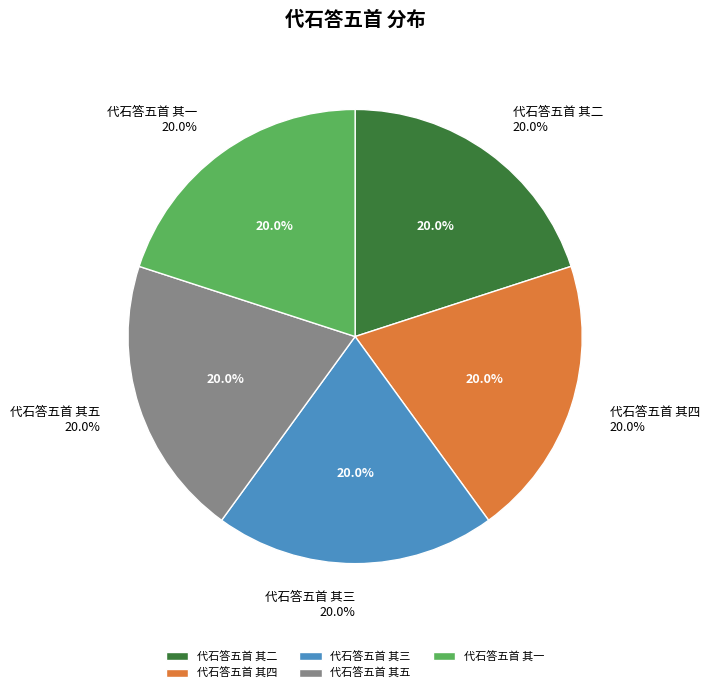

To the nearest percent, what percentage of the pie is 代石答五首 其二?

20%